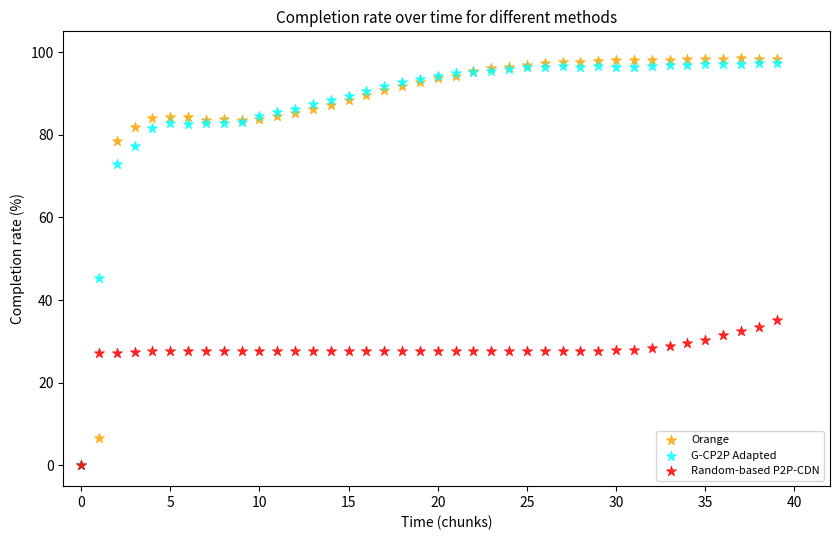

Which series has the widest spread of Y values?

Orange